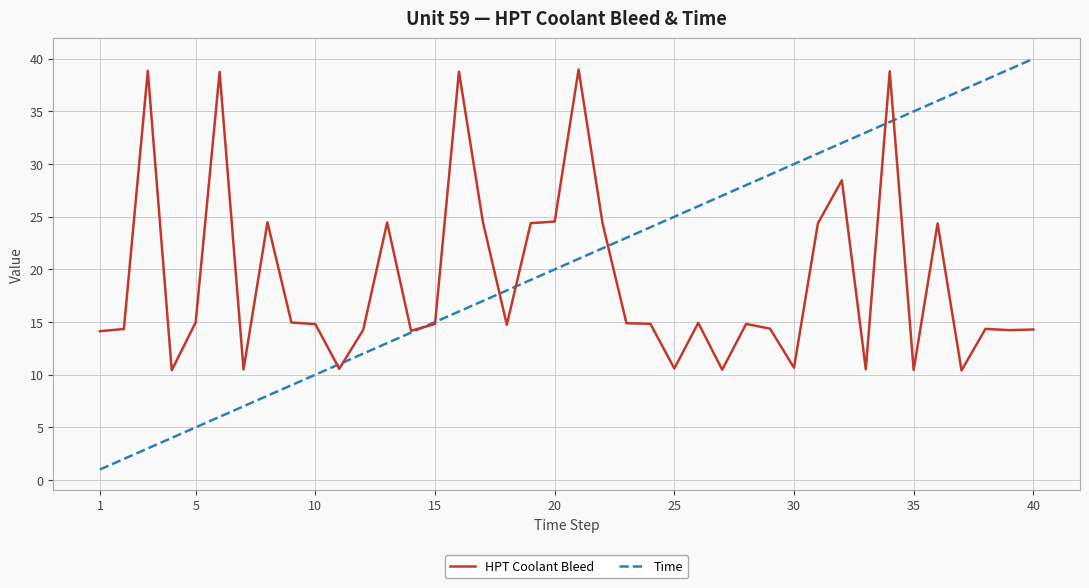

Which series has the widest spread of values?

Time